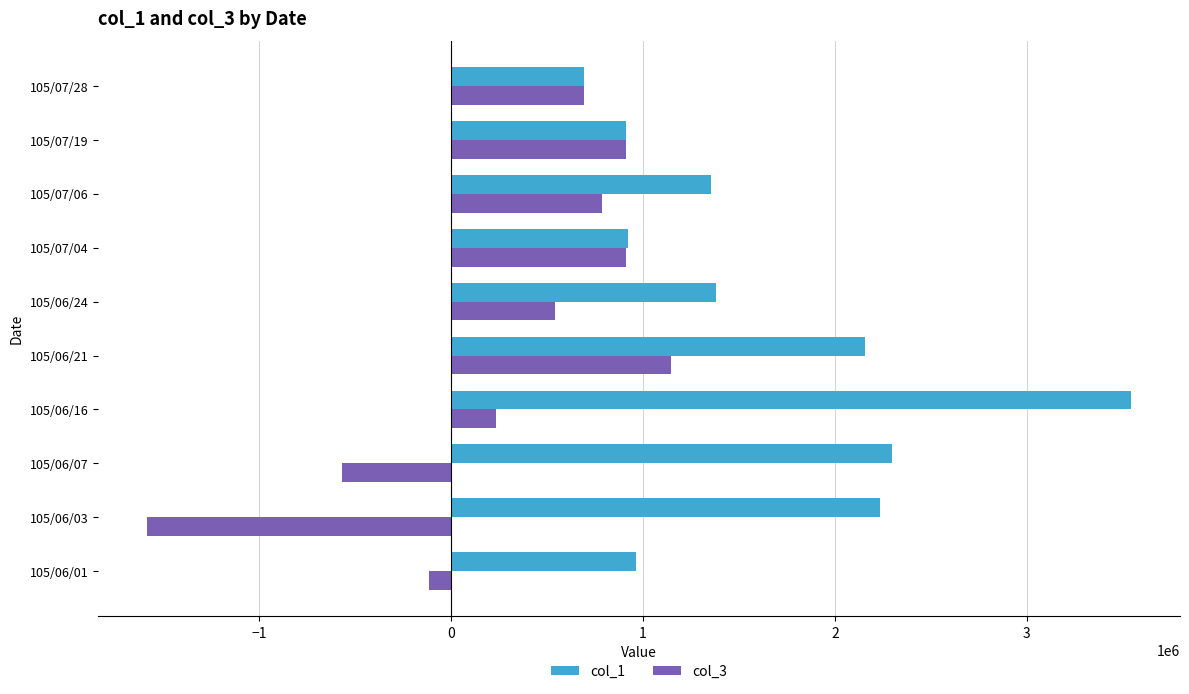

What is the total value across all series at 105/07/04?

1828000